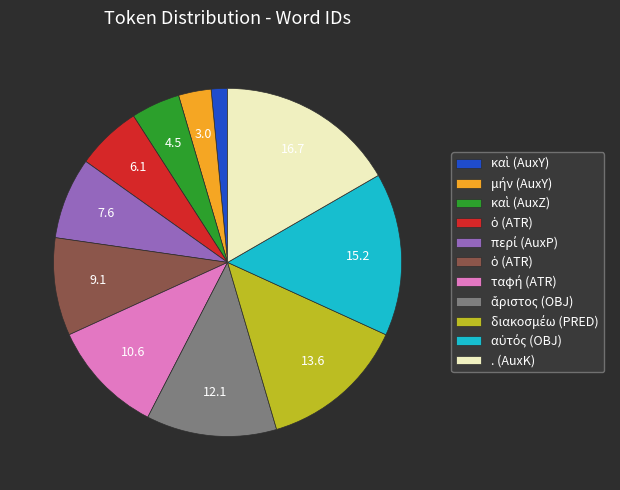

Is there any slice that represents more than half of the pie?

No